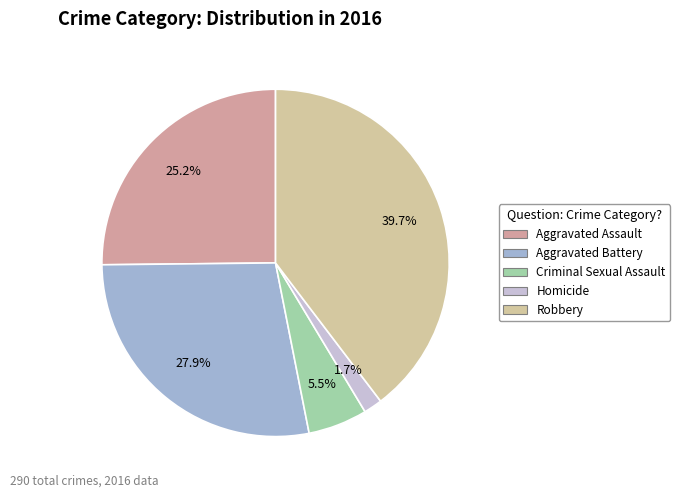

Count the number of slices in the pie.

5